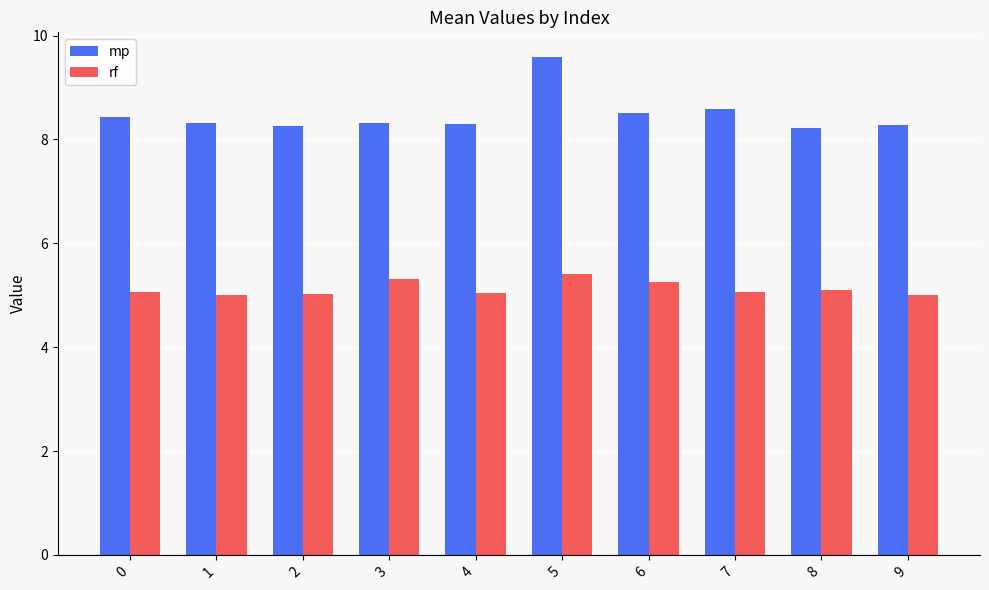

List the series in order of their overall mean, lowest first.

rf, mp